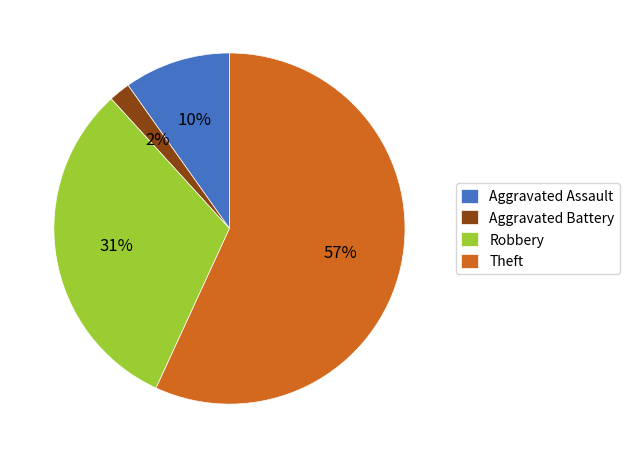

True or false: Aggravated Battery accounts for 12% of the total.

False